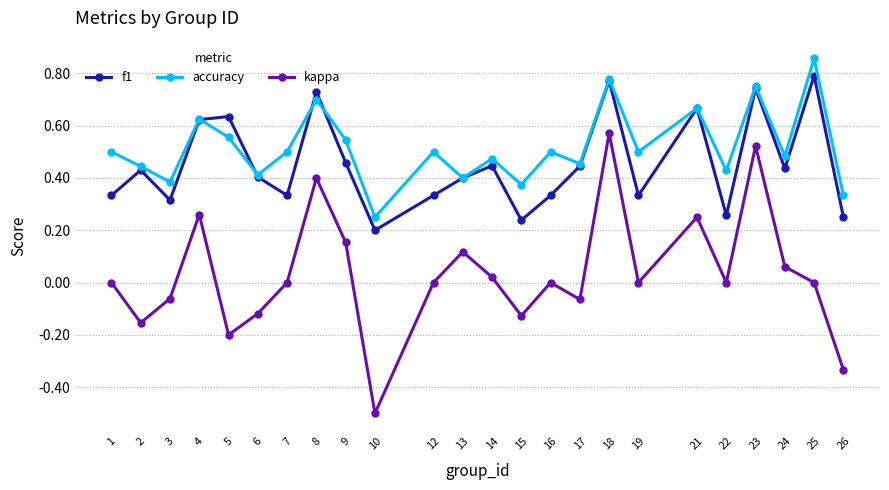

After their last crossing, which series has the higher values: f1 or accuracy?

accuracy